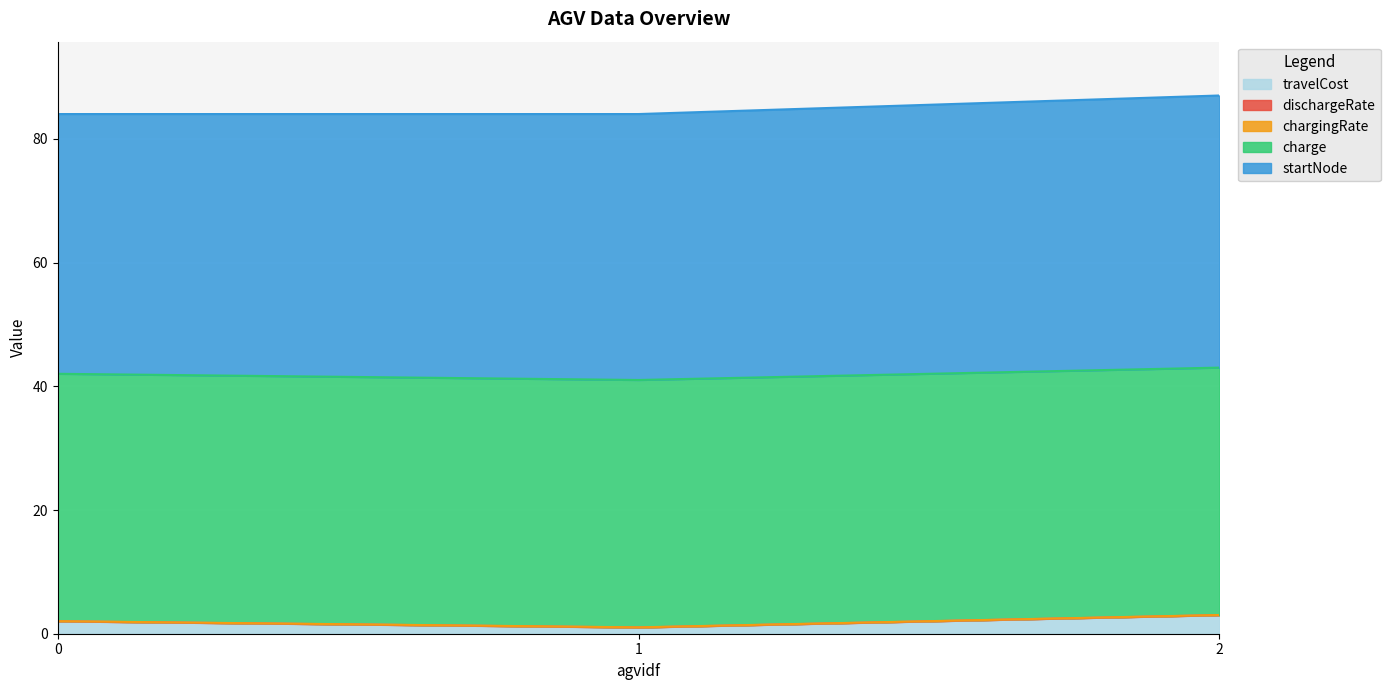

True or false: travelCost has a value of 0.6 at 1.

False